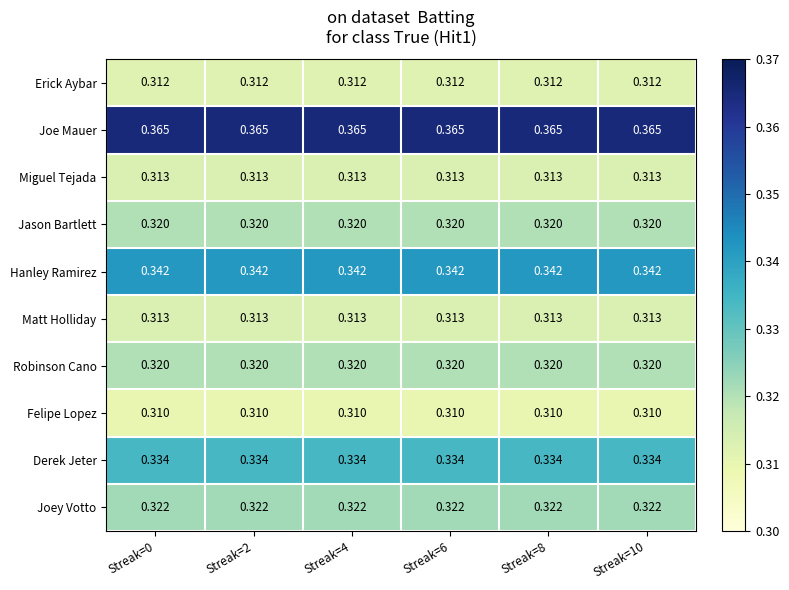

Which series has the largest total across all categories?

Joe Mauer